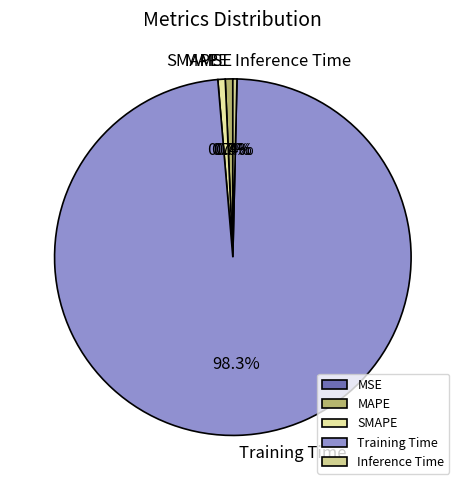

Is there any slice that represents more than half of the pie?

Yes